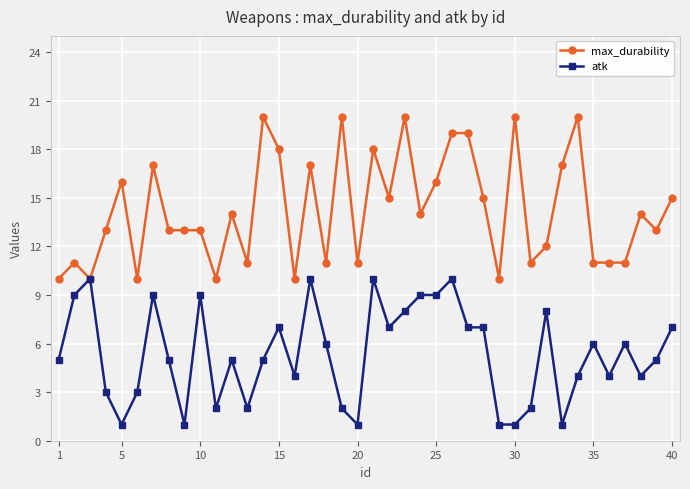

True or false: max_durability has more than 0 interior local peaks.

True